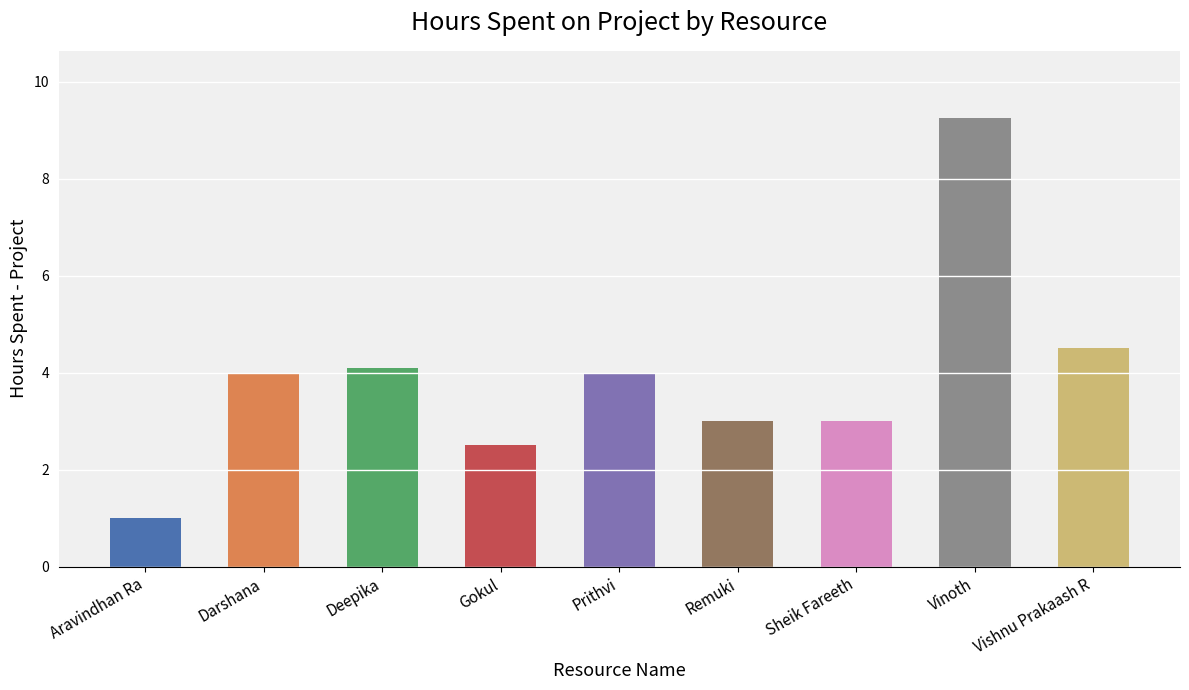

Reading left to right, transcribe all the data shown in this chart.

Aravindhan Ra=1.0	Darshana=4.0	Deepika=4.1	Gokul=2.5	Prithvi=4.0	Remuki=3.0	Sheik Fareeth=3.0	Vinoth=9.2	Vishnu Prakaash R=4.5